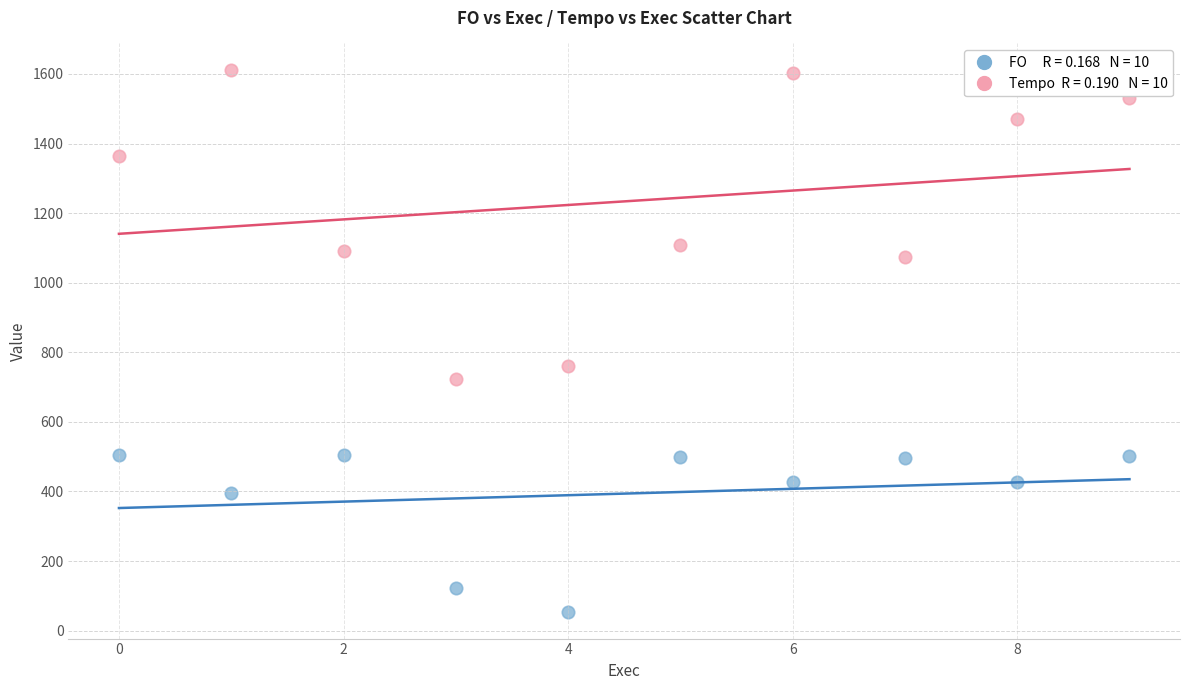

Across all data points, what is the range of Y values (max minus min)?

1555.1